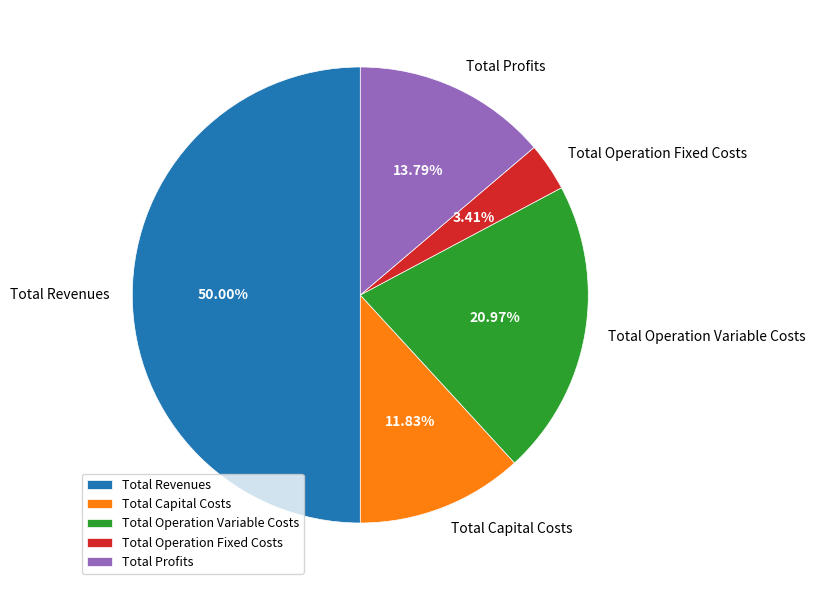

Which category has the biggest portion of the pie?

Total Revenues